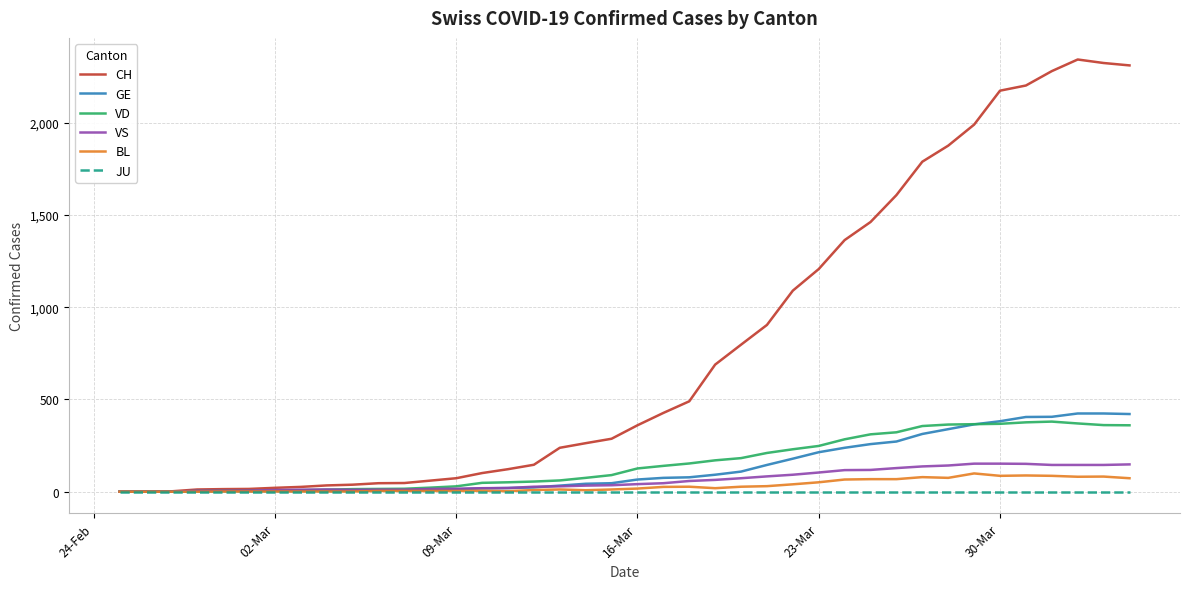

Which series has the largest total across all categories?

CH